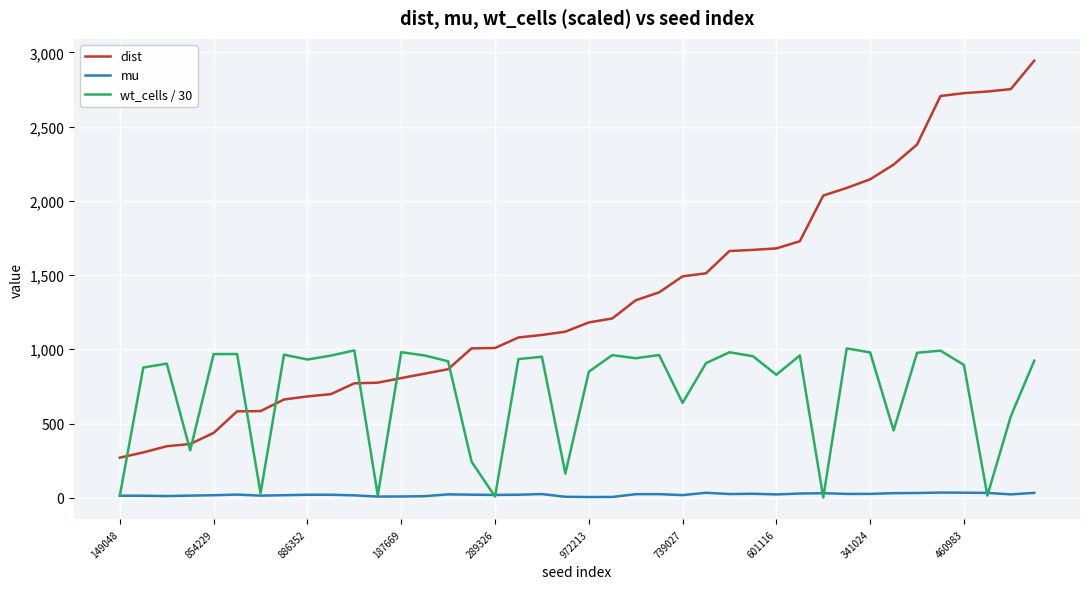

What is the average value of the mu series?

20.7